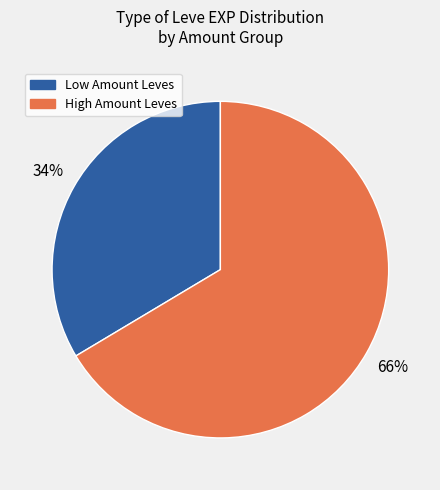

To the nearest percent, what is the average slice percentage?

50%